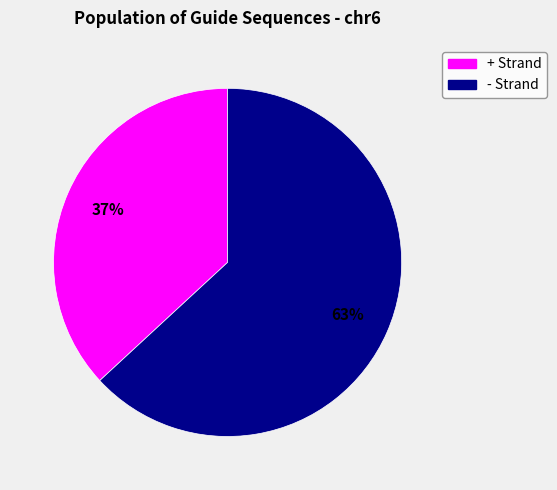

Does any single category account for the majority?

Yes